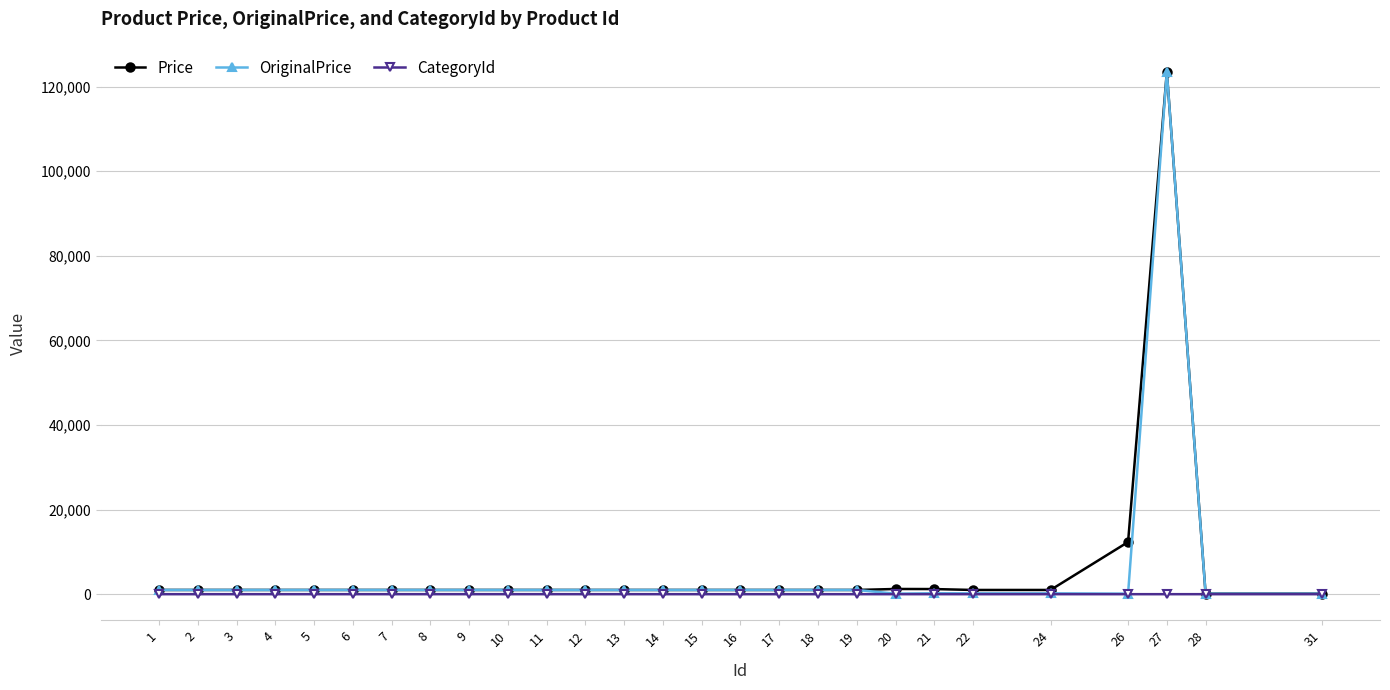

What is the highest value of the Price series?

123456